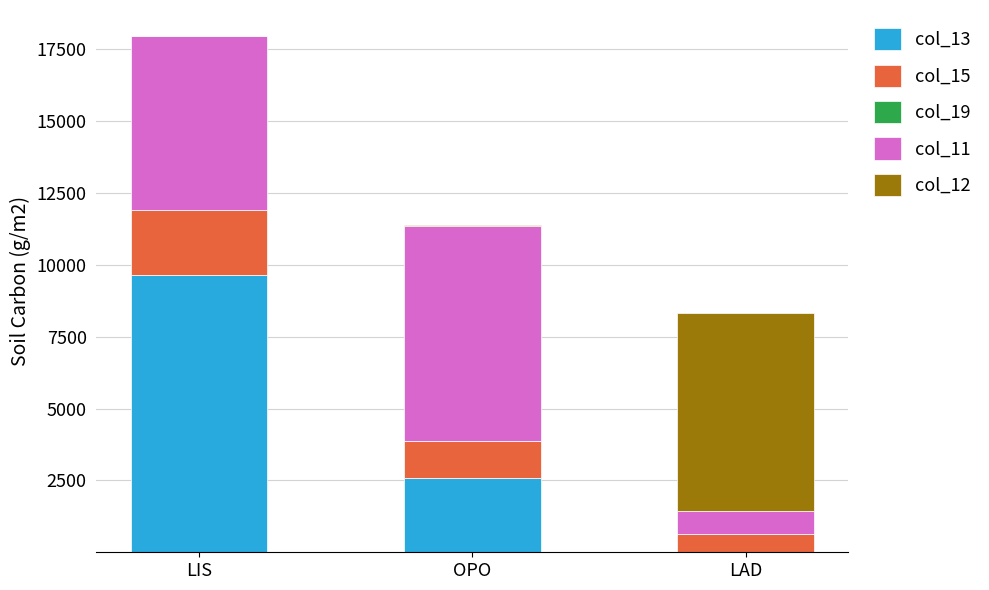

Is it true that col_13 equals 4615.0 at OPO?

False